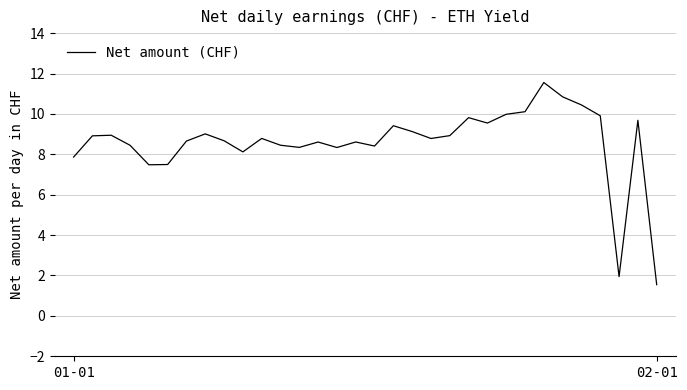

How many lines are shown in the chart?

1